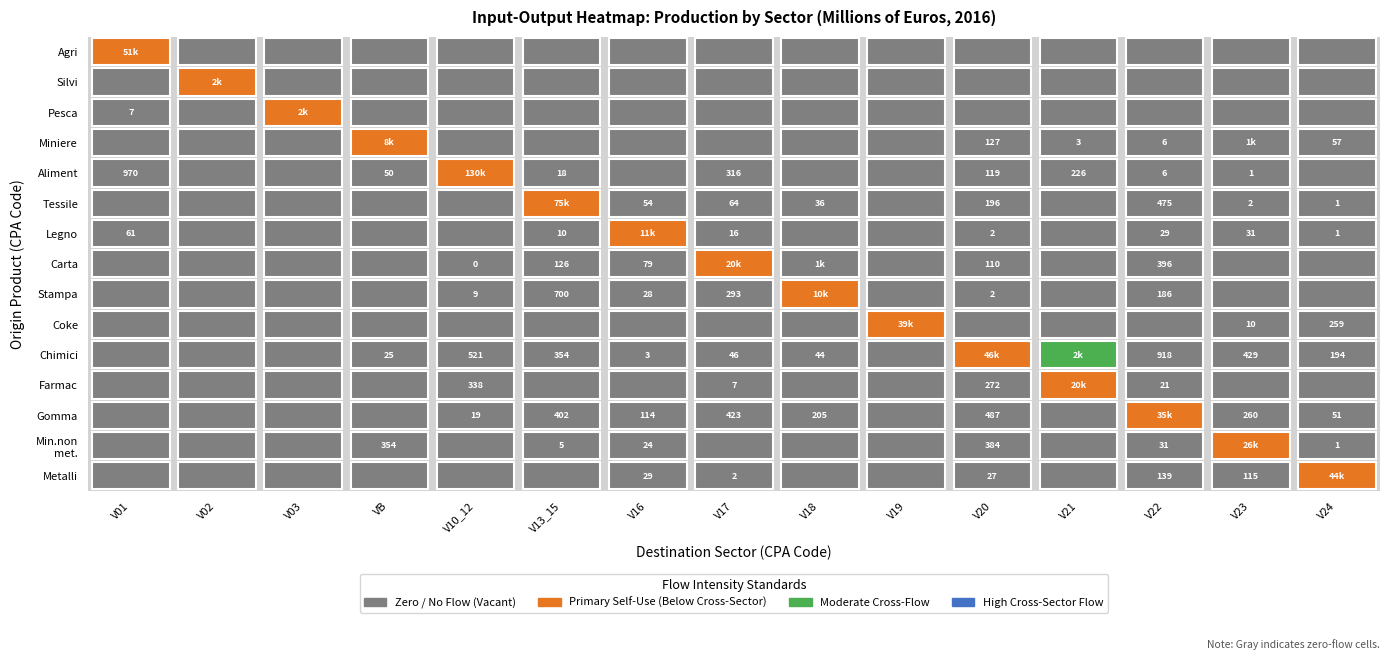

List the series in order of their peak value, highest first.

R10_12, R13_15, R01, R20, R24, R19, R22, R23, R17, R21, R16, R18, RB, R02, R03